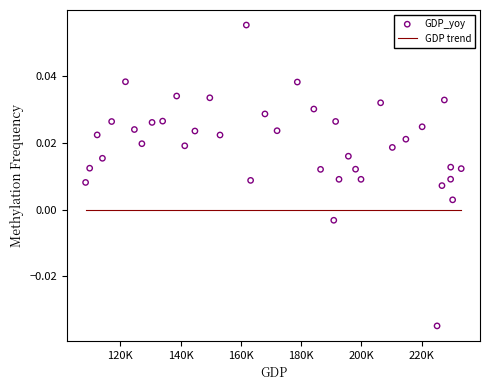

What is the range of X values (max minus min)?

124587.7